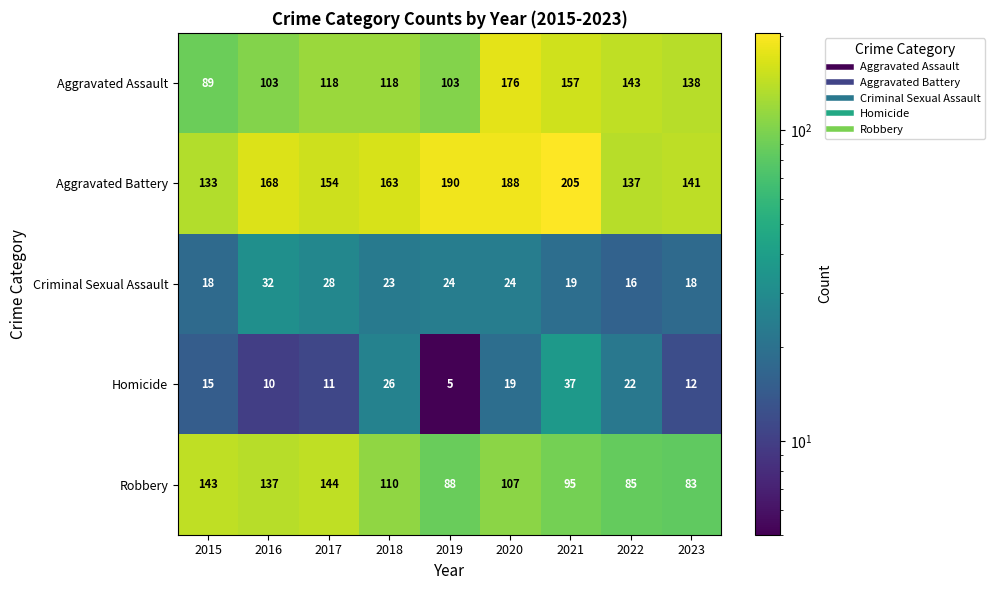

Rank the series at 2017 from highest to lowest value.

Aggravated Battery, Robbery, Aggravated Assault, Criminal Sexual Assault, Homicide